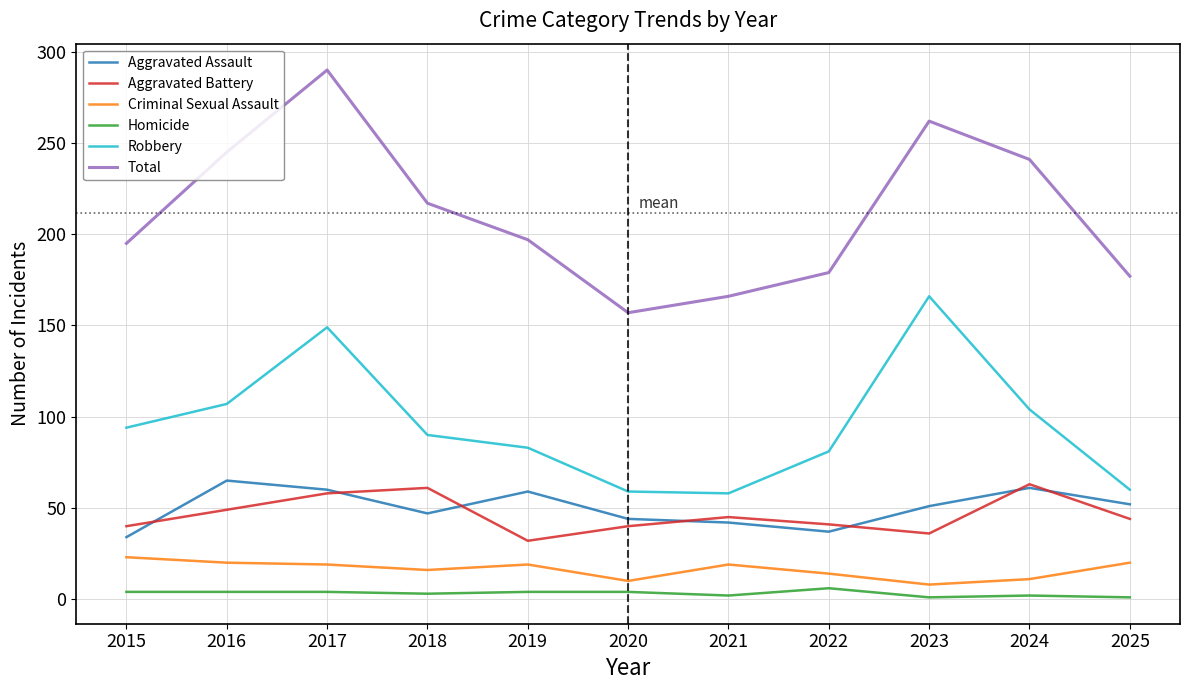

Is it true that Robbery equals 59 at 2020?

True